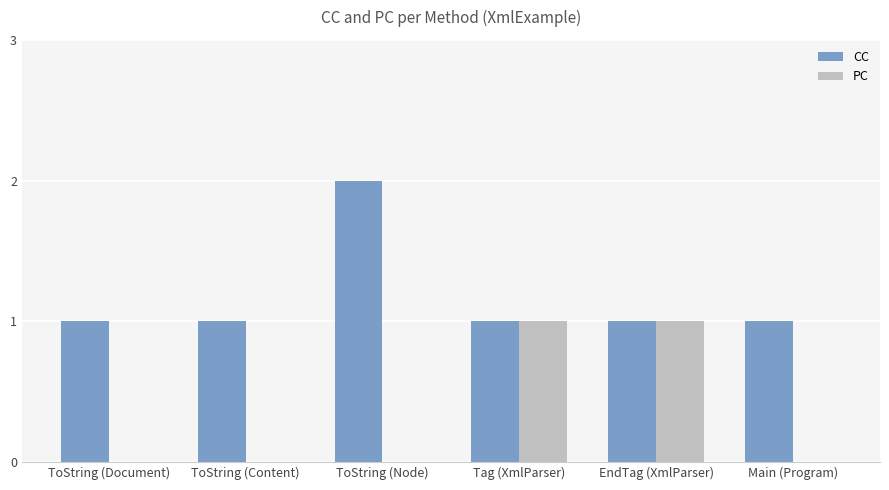

Reading right to left, list all the values displayed in this chart.

CC: 1	1	1	2	1	1
PC: 0	1	1	0	0	0